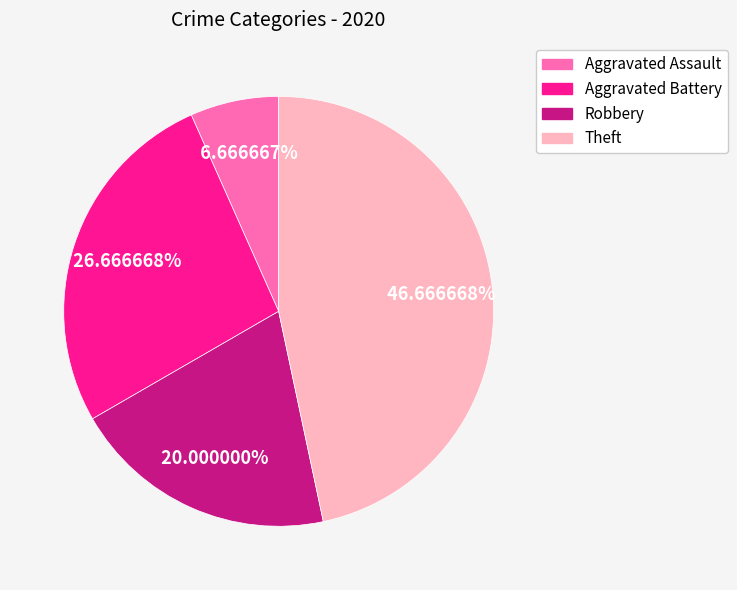

True or false: Aggravated Battery accounts for 27% of the total.

True